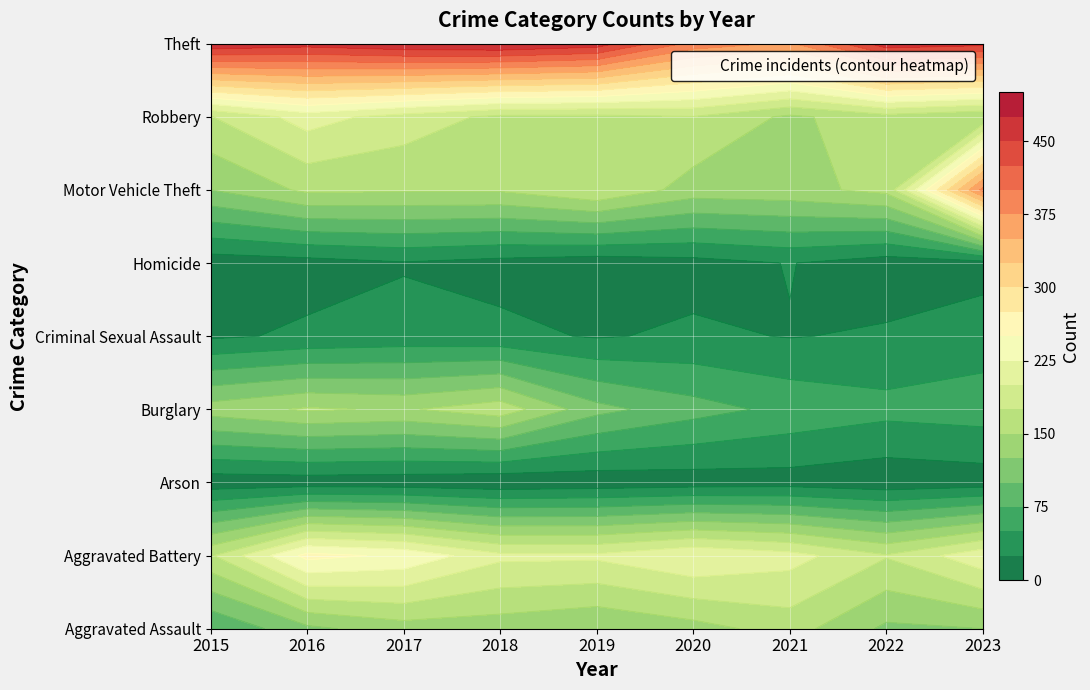

At which label is Aggravated Battery closest to 215?

2023